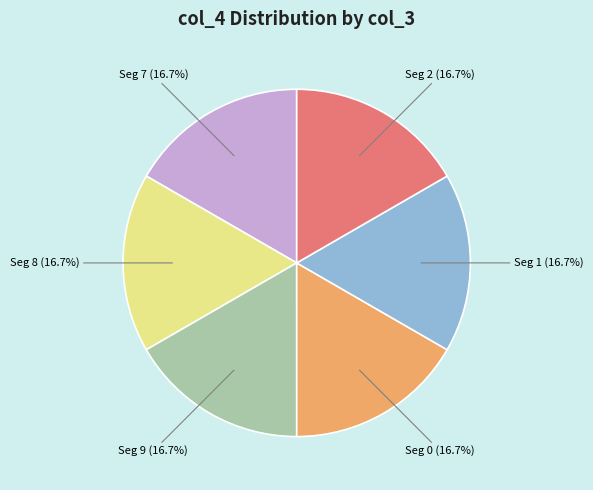

Does any single category account for the majority?

No